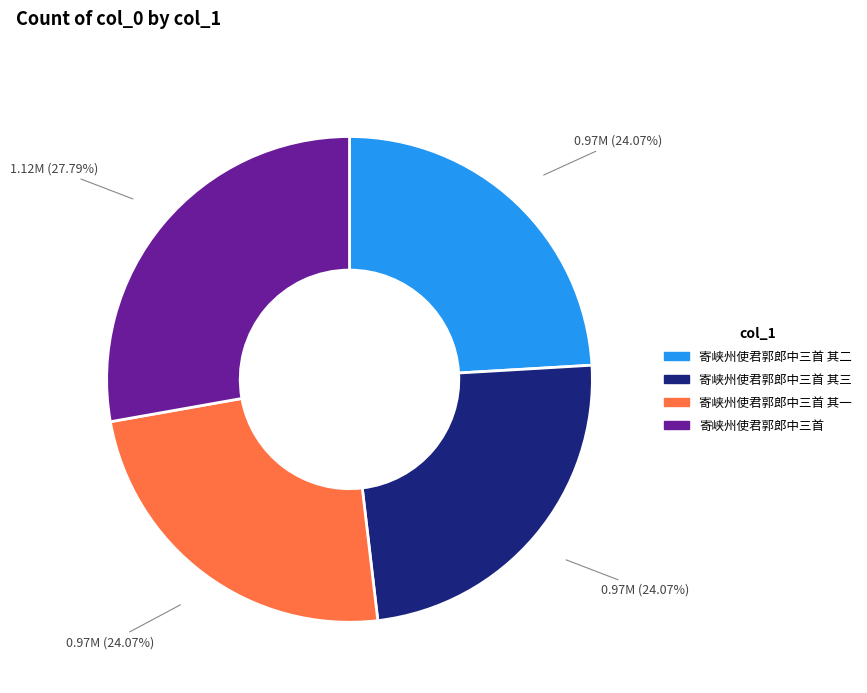

Does any single category account for the majority?

No